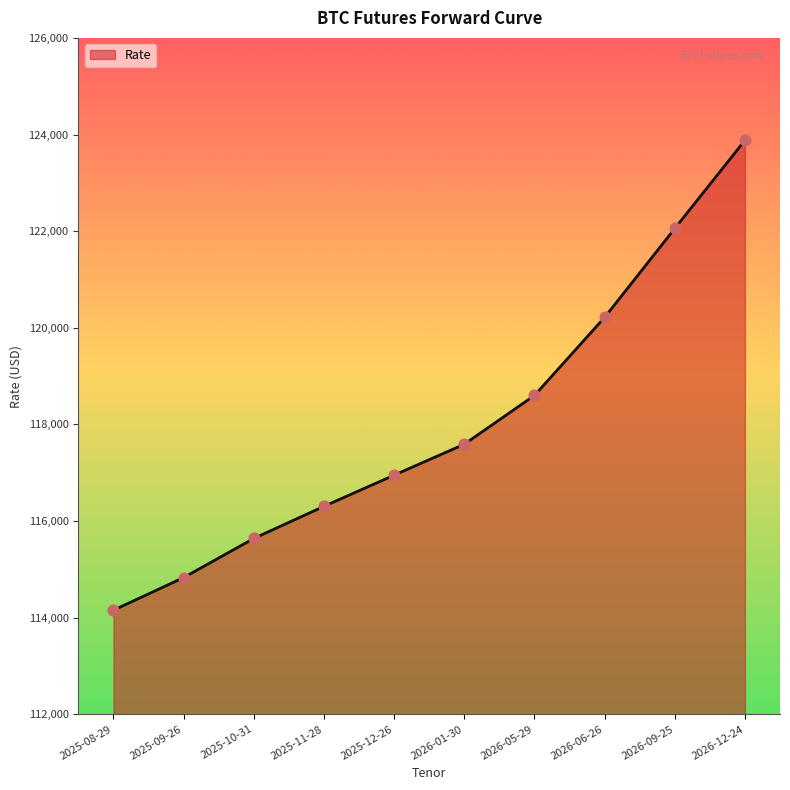

What is the change in value from 2025-12-26 to 2026-12-24?

+6930